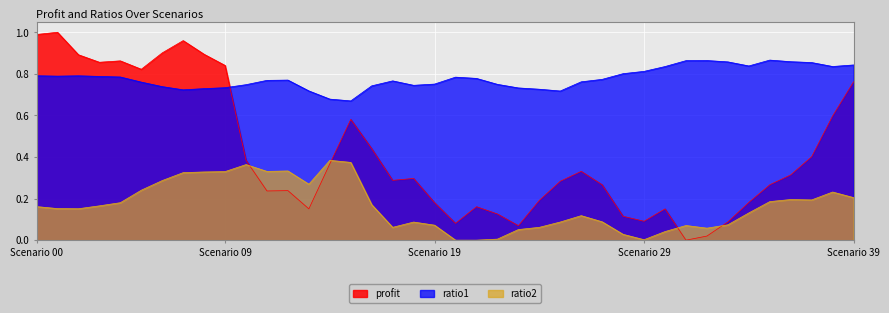

What is the minimum value for ratio1?

0.7